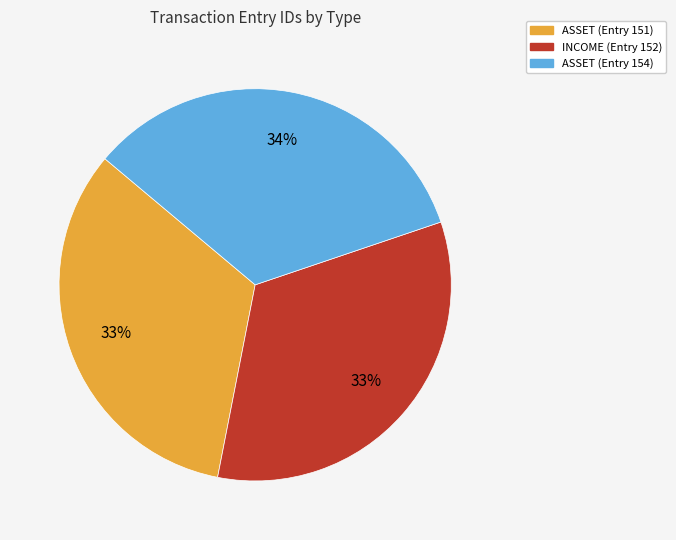

Does any single category account for the majority?

No